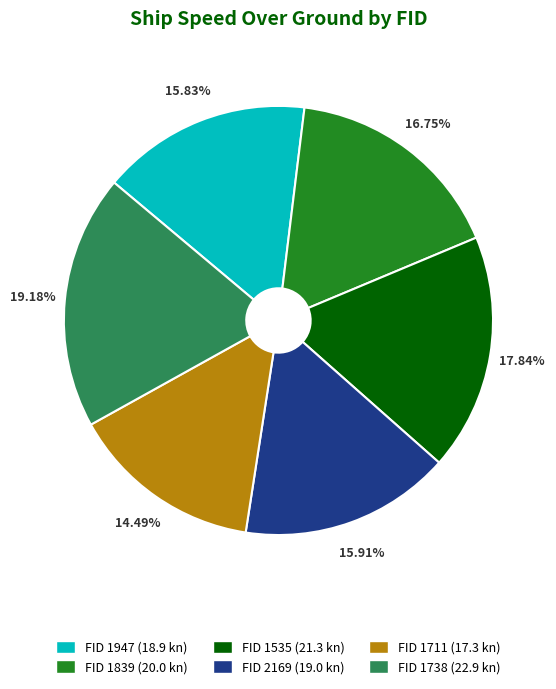

To the nearest percent, what is the average slice percentage?

17%